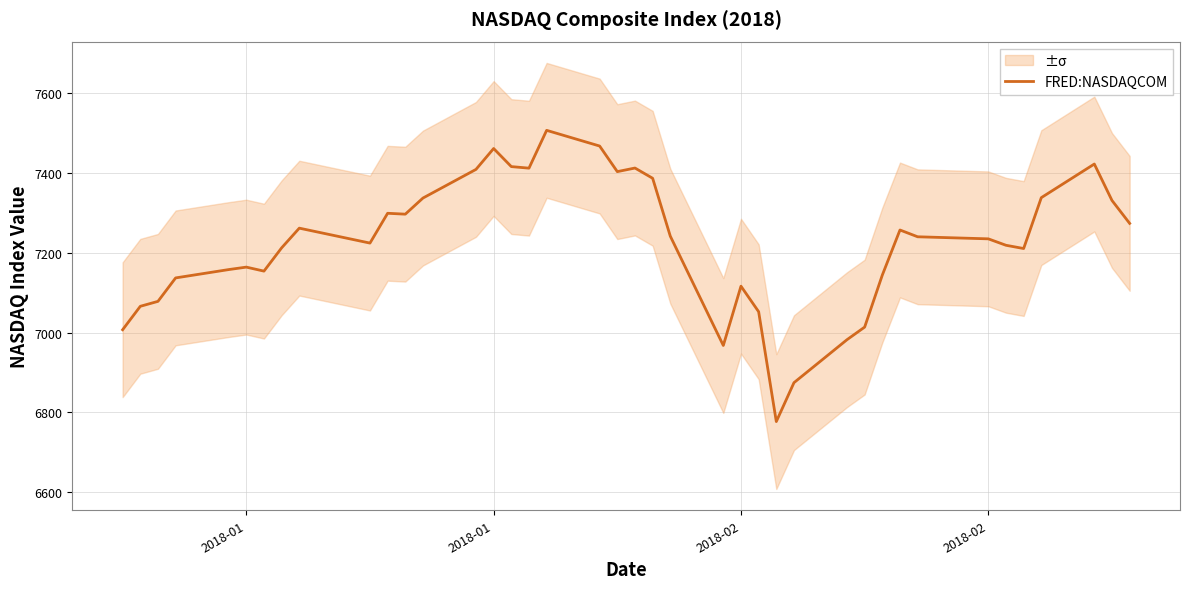

Read the value at 2018-01.

7163.6